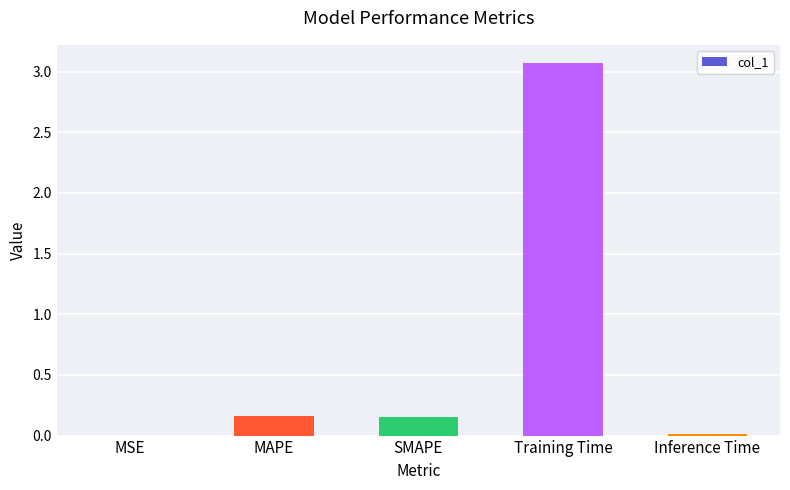

True or false: the data shows 0.0 at MSE.

True